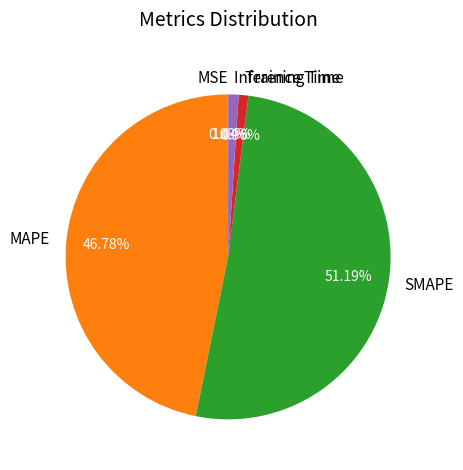

To the nearest percent, what is the difference between the largest and smallest slice percentages?

51%